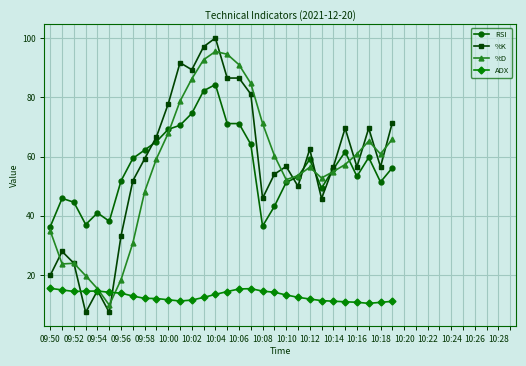

What is the maximum value for %D?

95.5